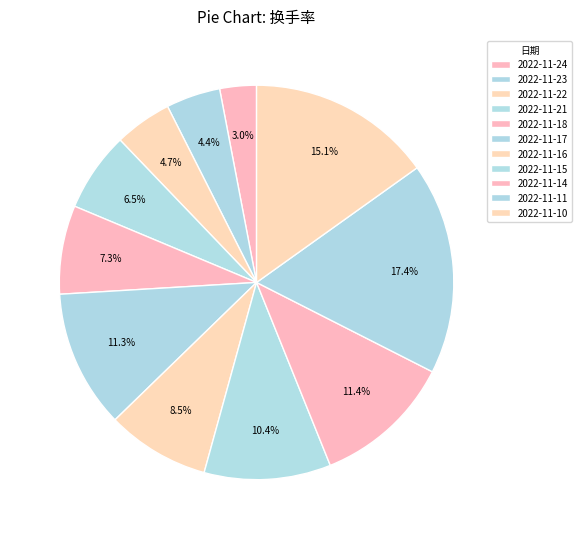

What is the ratio of the value at 2022-11-10 to the value at 2022-11-23?

3.4